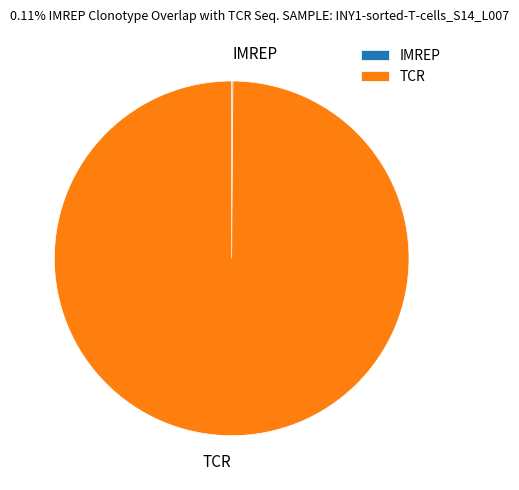

Is it true that TCR is 90% of the pie?

False